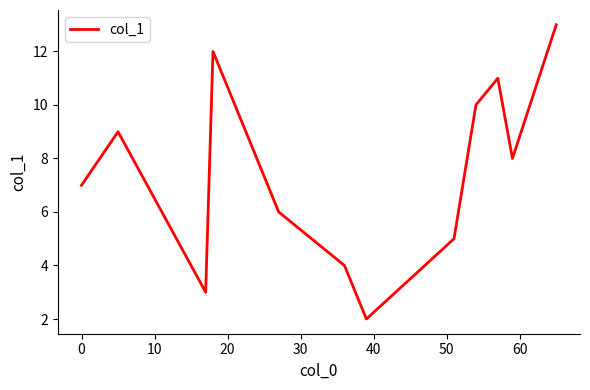

What is the greatest value displayed?

13